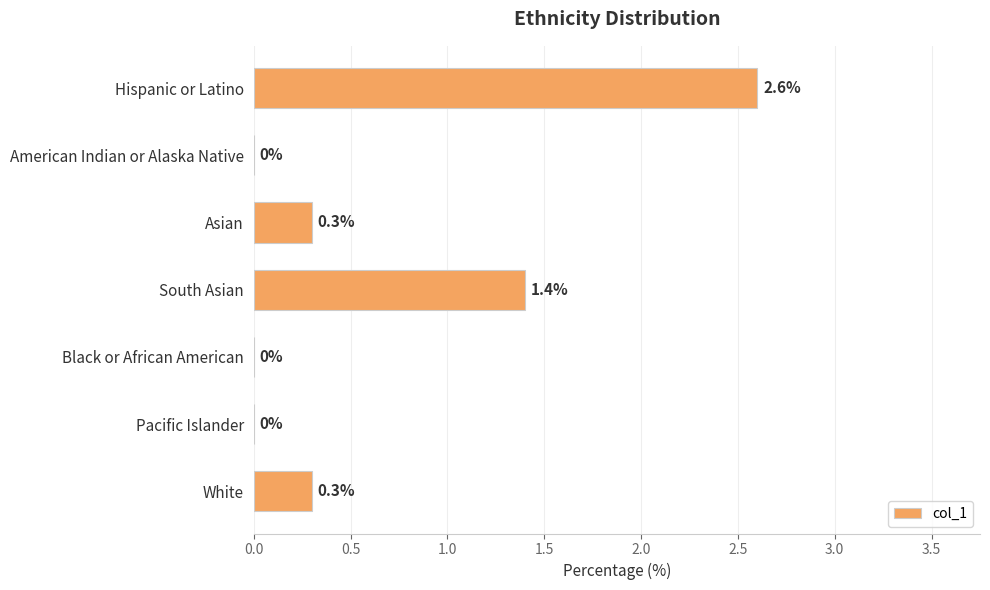

Where is the data nearest to the value 1?

South Asian